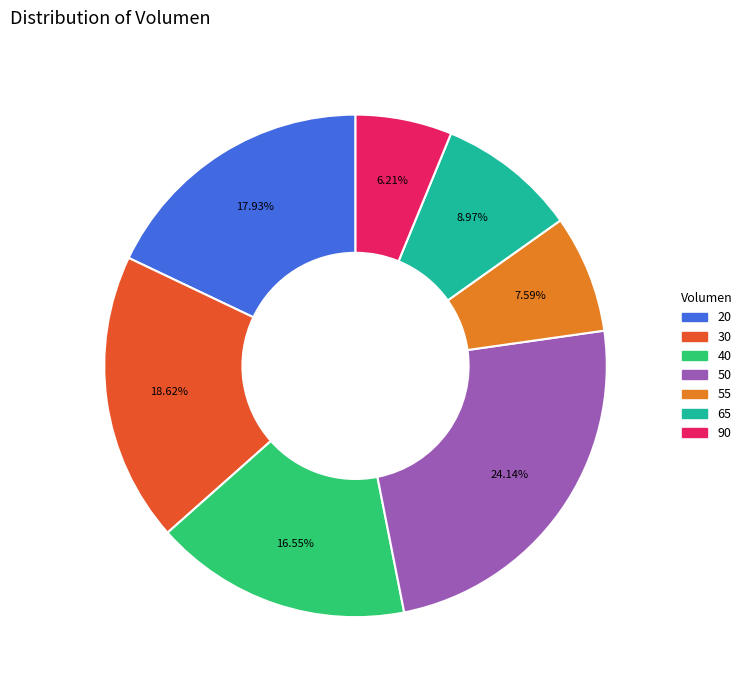

Between 20 and 30, which is larger?

30